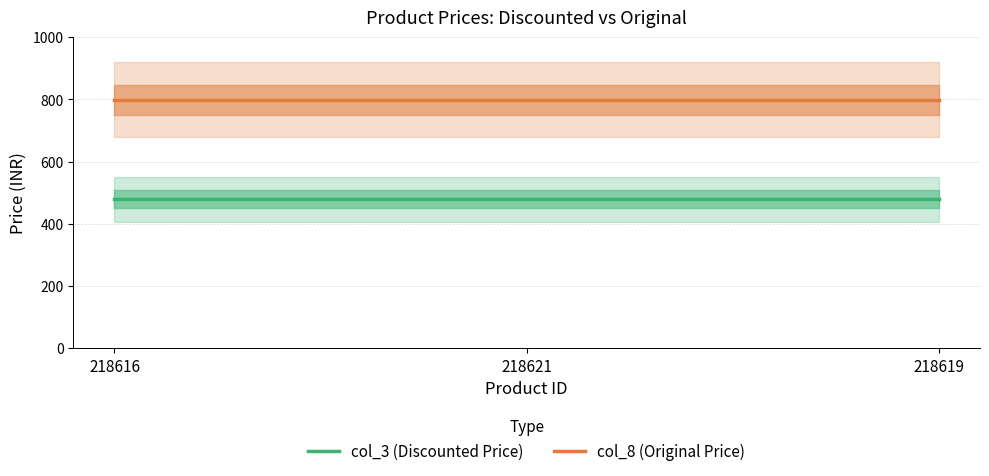

What is the label of the 2nd point from the right?

218621